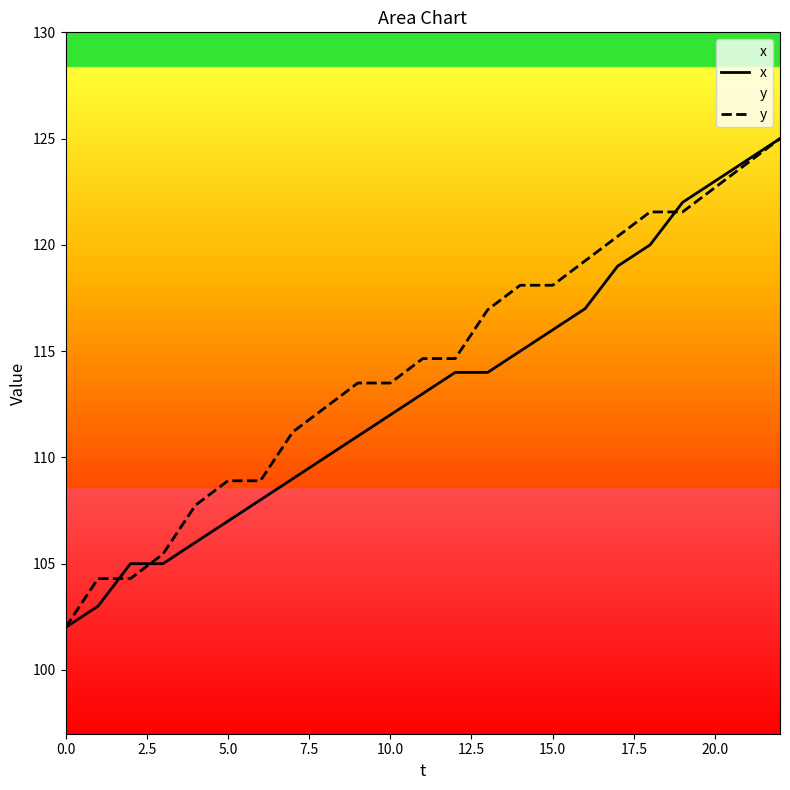

Is this an area chart (filled region under the line)?

No